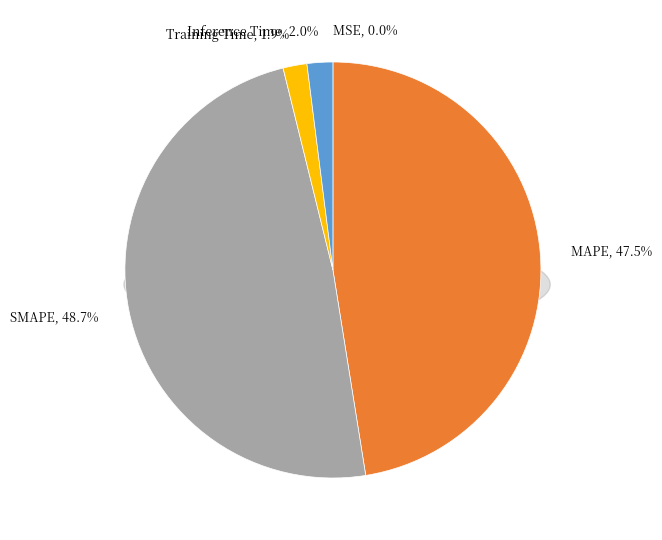

What is the largest slice in the pie chart?

SMAPE